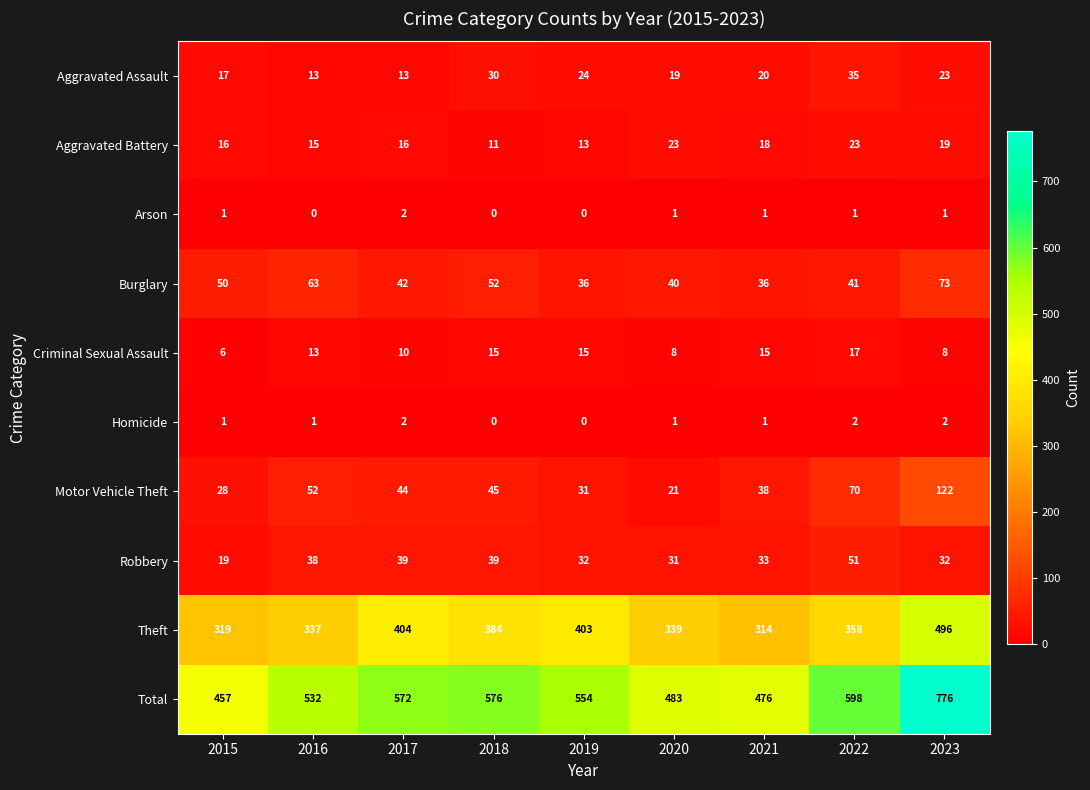

How many Criminal Sexual Assault values are between 8 and 15?

7